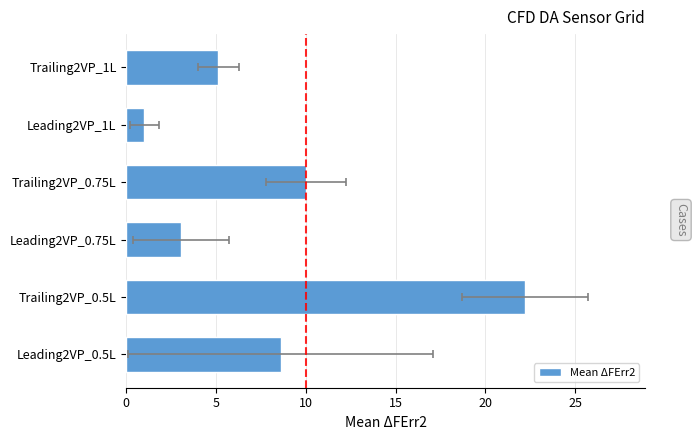

What is the difference between the values at Trailing2VP_0.5L and Trailing2VP_0.75L?

12.2